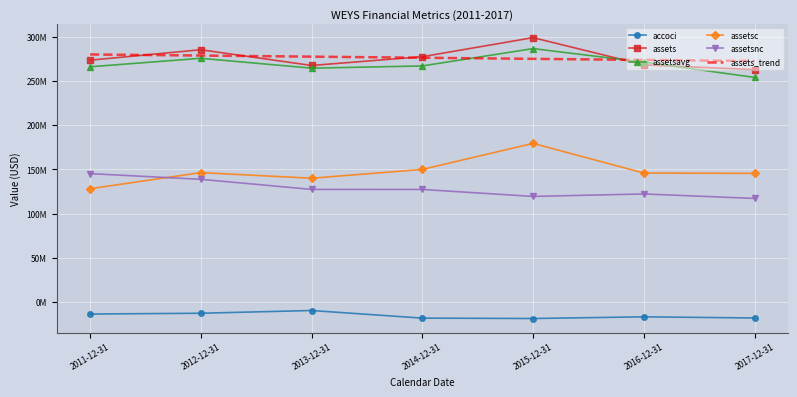

The assetsc series shows 150049000.0 at 2014-12-31. True or false?

True